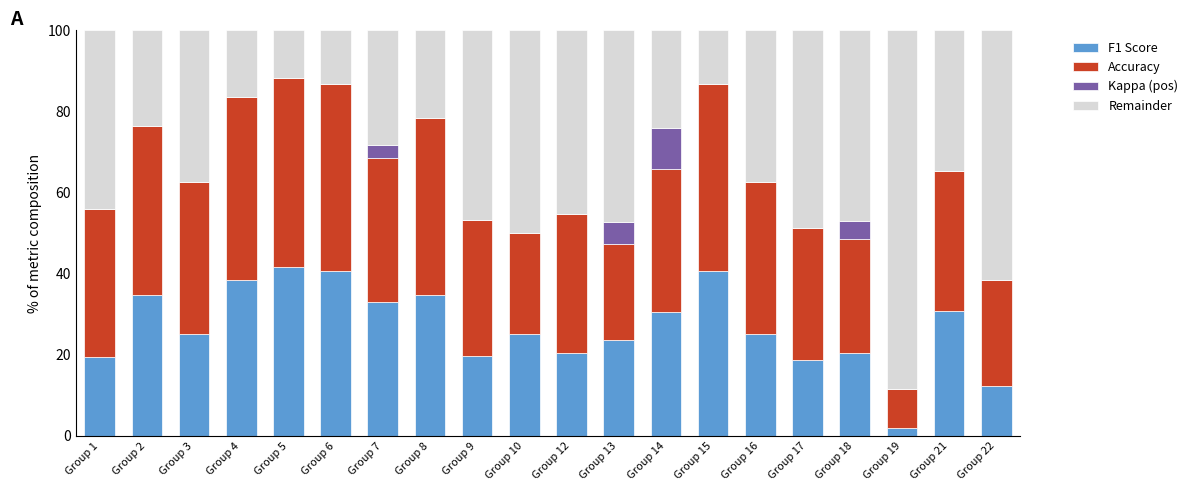

The F1 Score series shows 6.0 at Group 22. True or false?

False